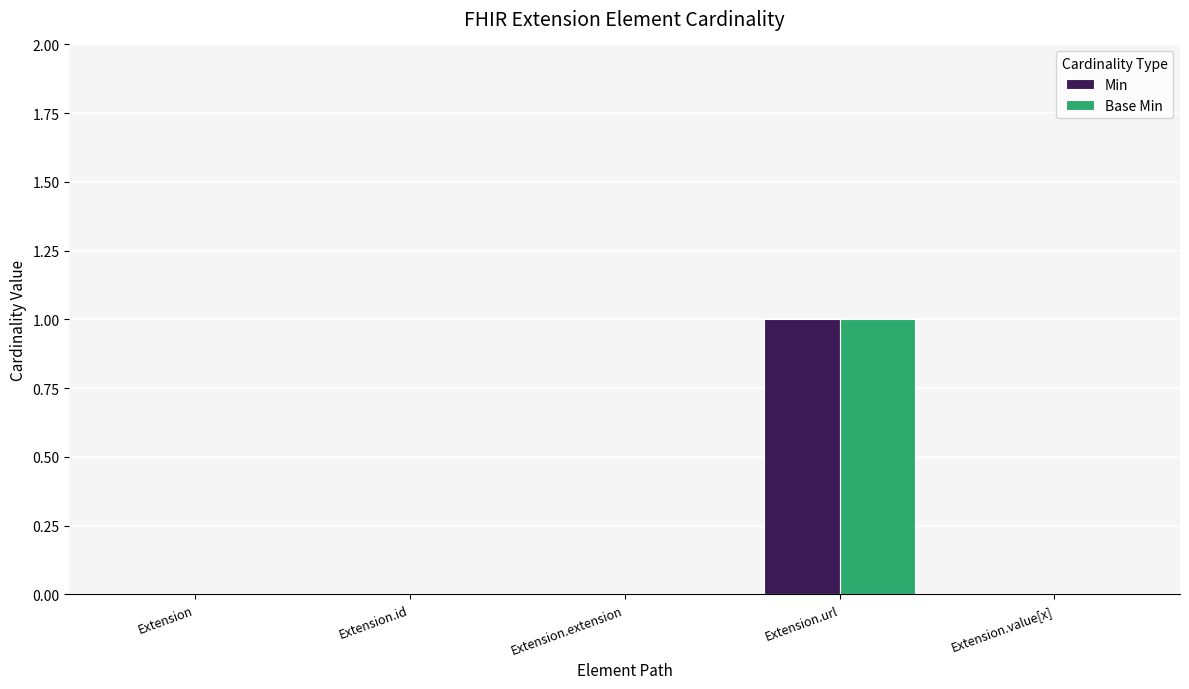

True or false: Base Min has a value of 0 at Extension.id.

True